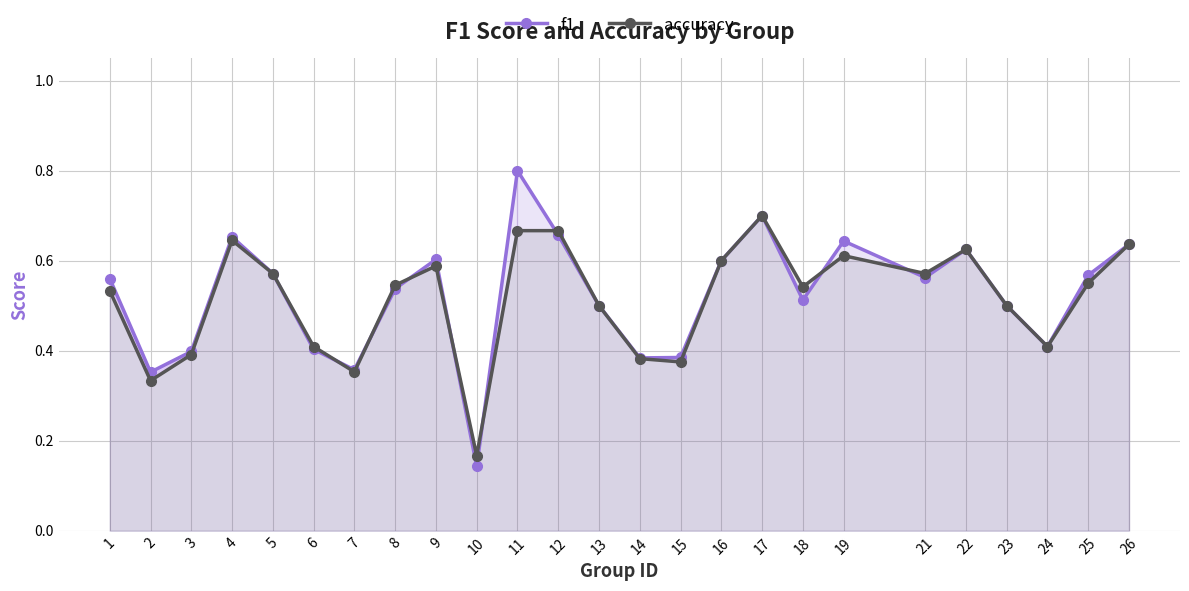

At how many categories does at least one series exceed 0?

25